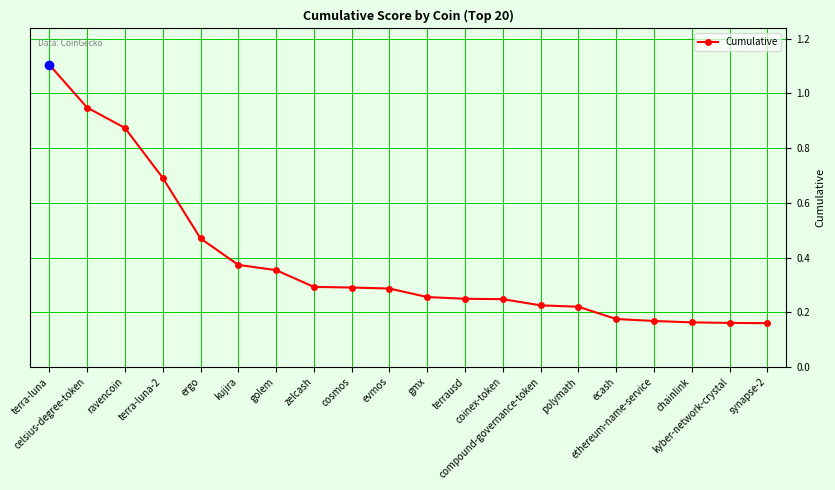

What is the difference between the second highest and second lowest values?

0.8